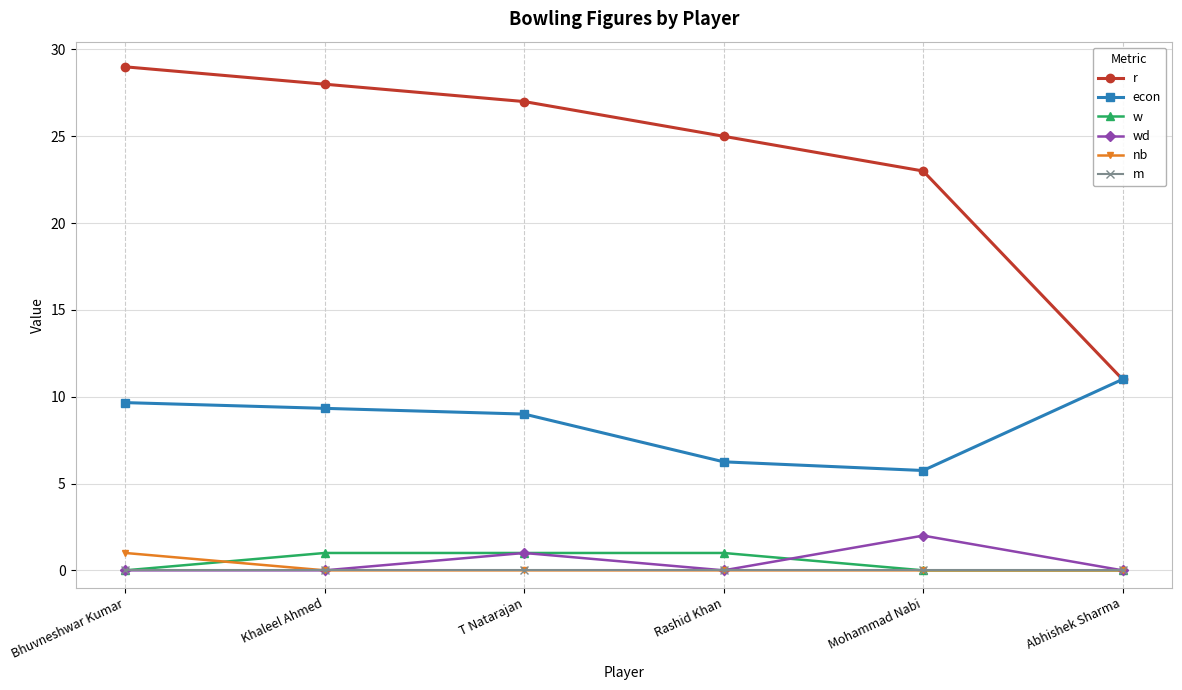

Is it true that econ equals 9.7 at Bhuvneshwar Kumar?

True